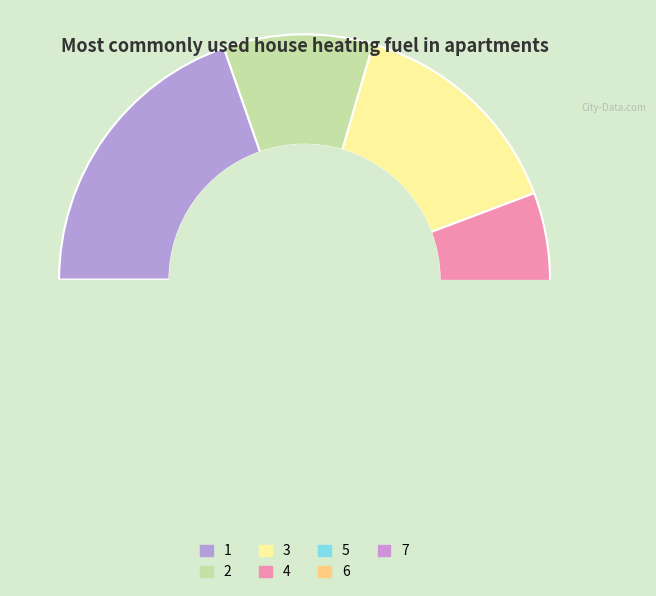

What is the change in value from 5 to 6?

+18